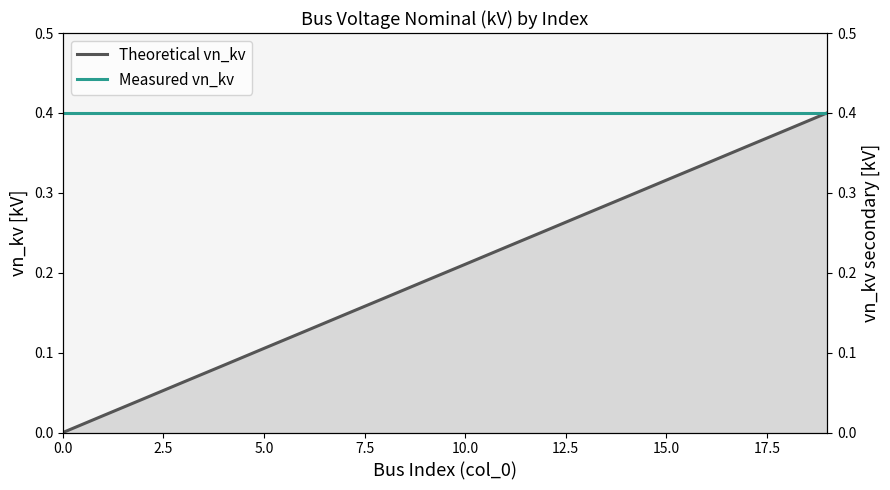

What are all the series names shown in the legend?

Theoretical vn_kv, Measured vn_kv